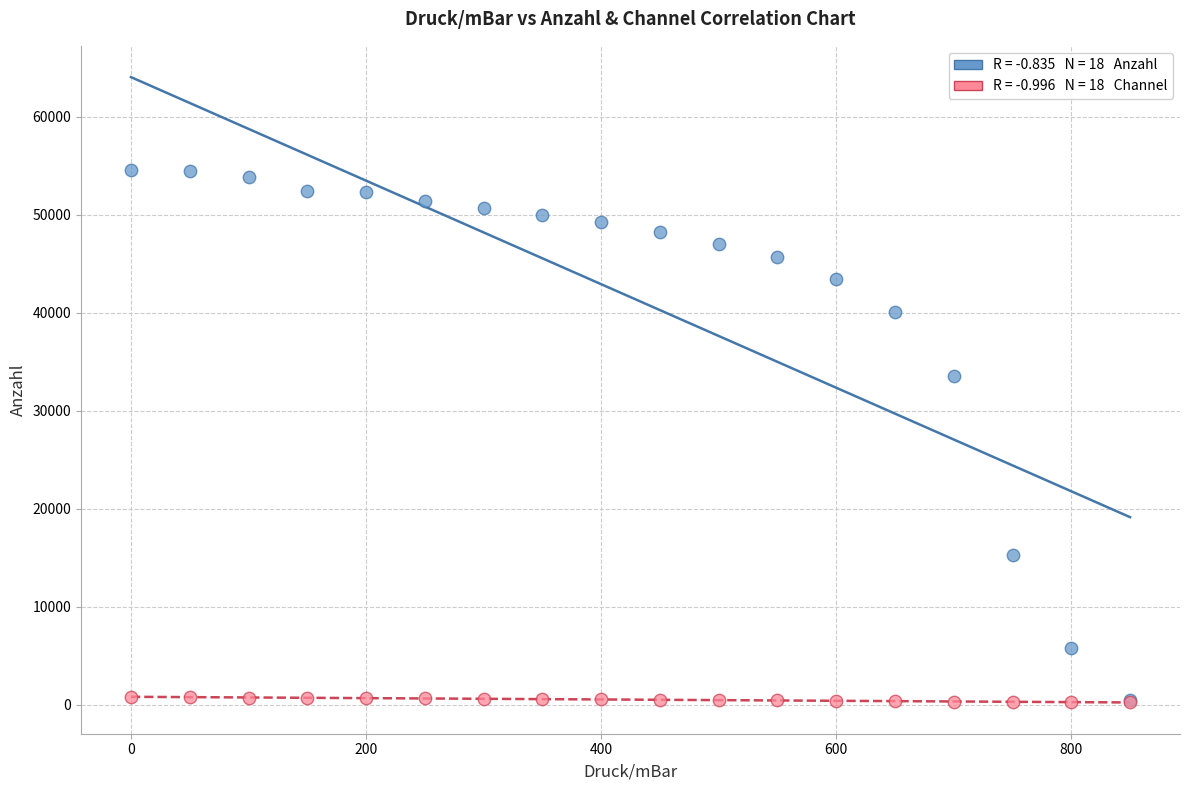

Across all series, what Y value is closest to 27400?

33582